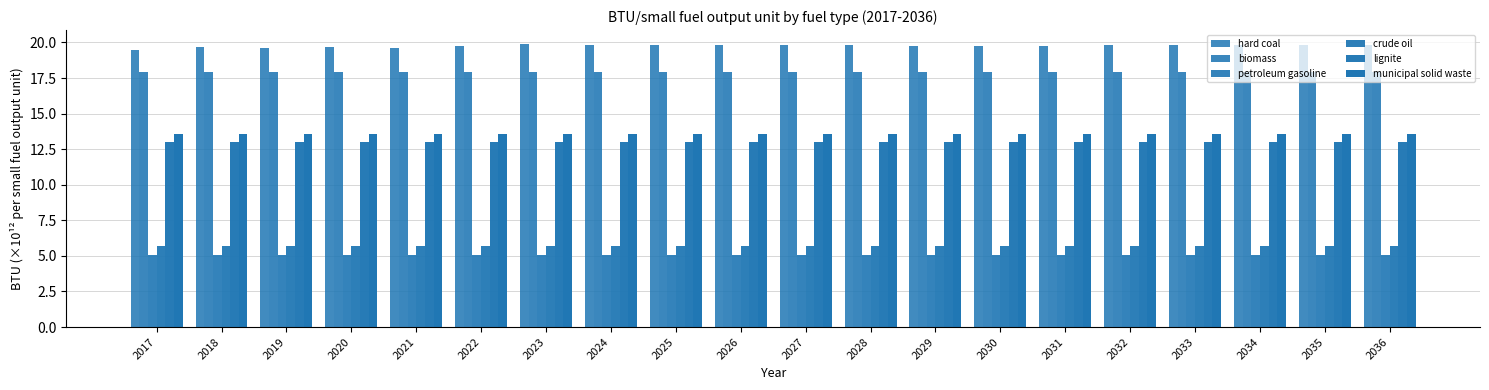

Are the bars horizontal?

No